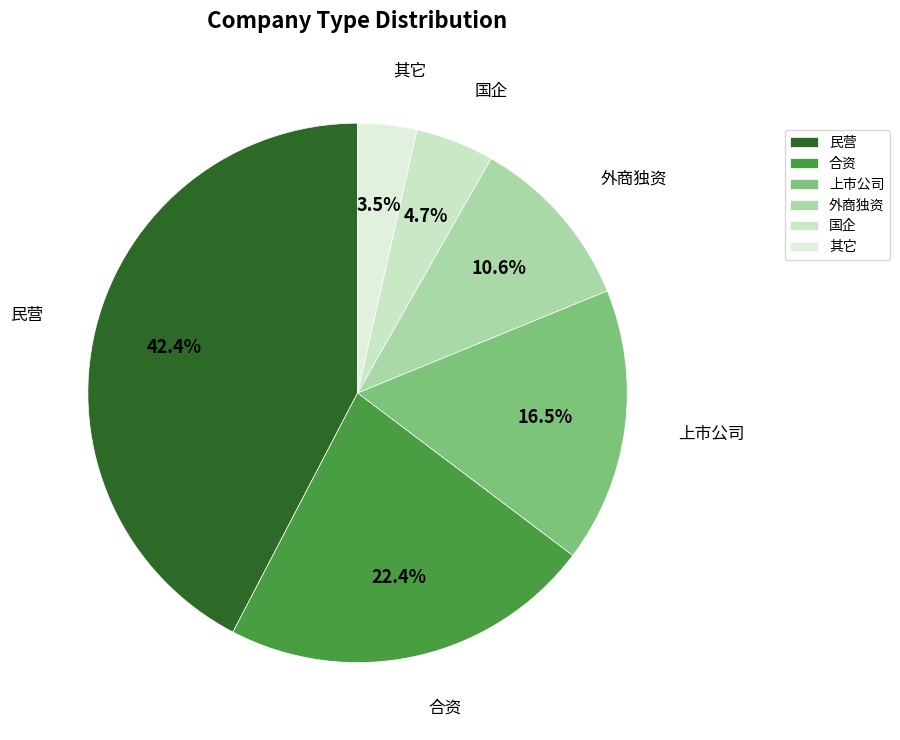

How many segments does this pie chart have?

6